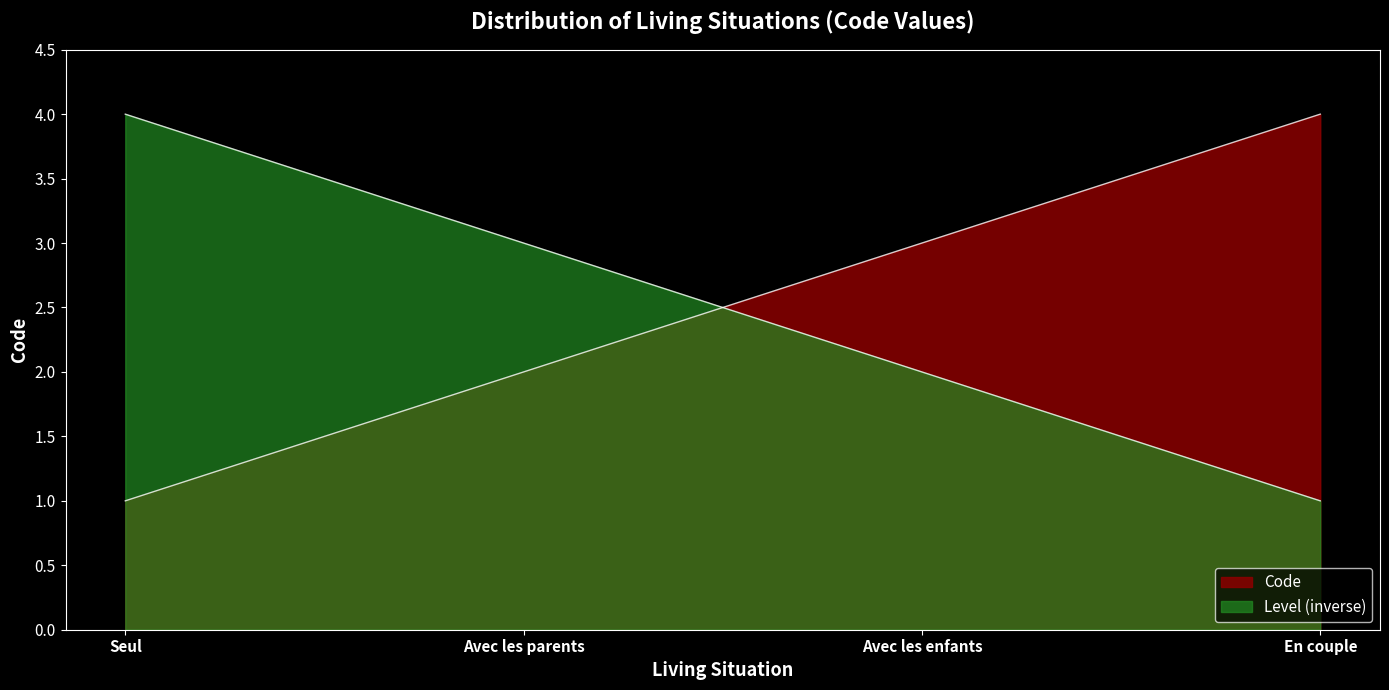

What is the average value?

2